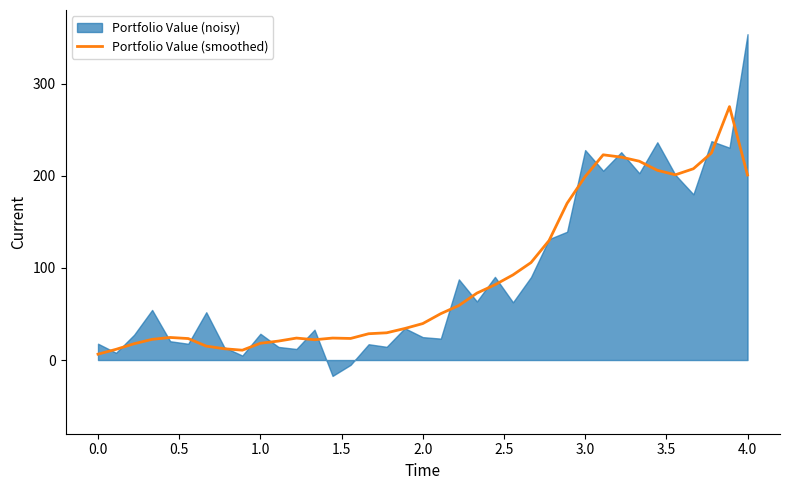

How many interior local peaks (higher than both neighbors) does the data have?

5